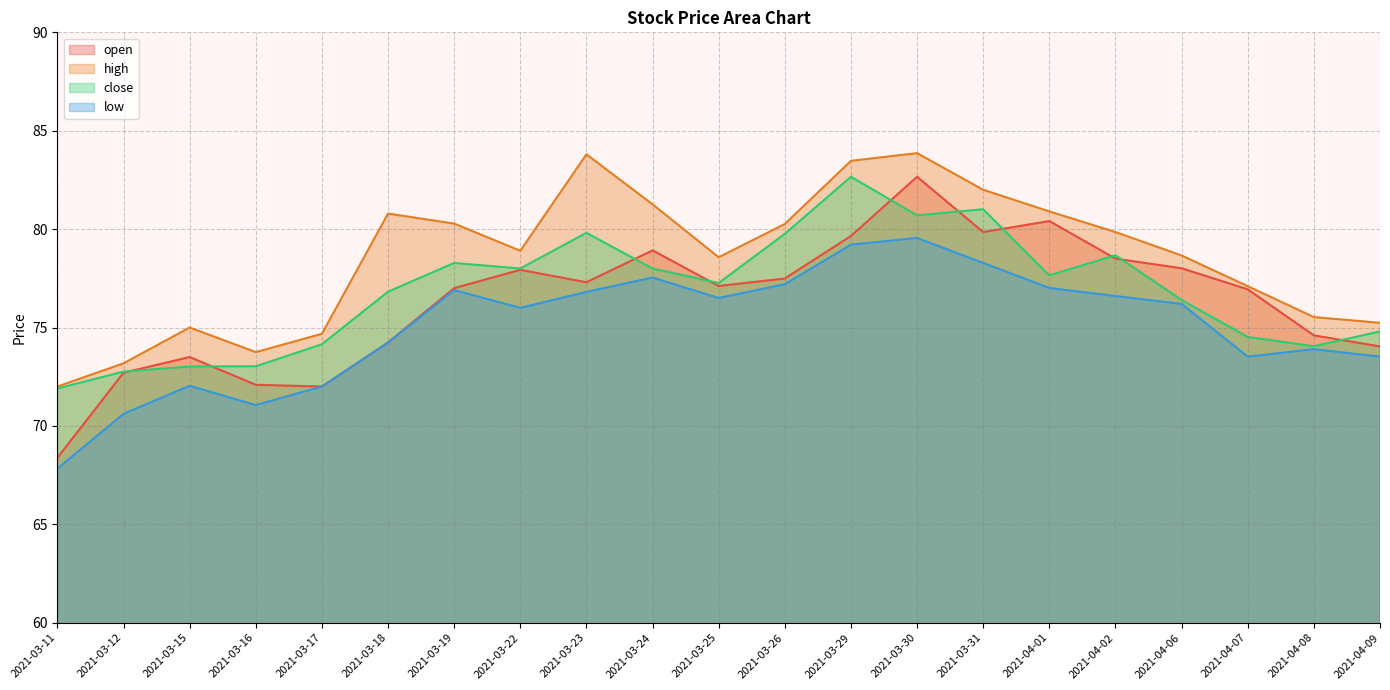

Is it true that close equals 114.4 at 2021-03-25?

False